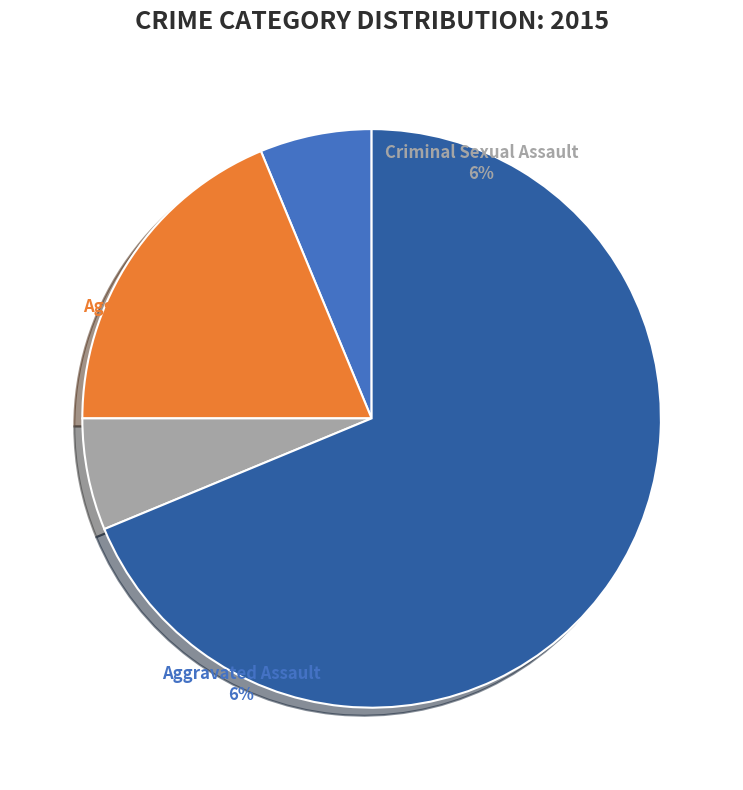

True or false: Robbery accounts for 61% of the total.

False